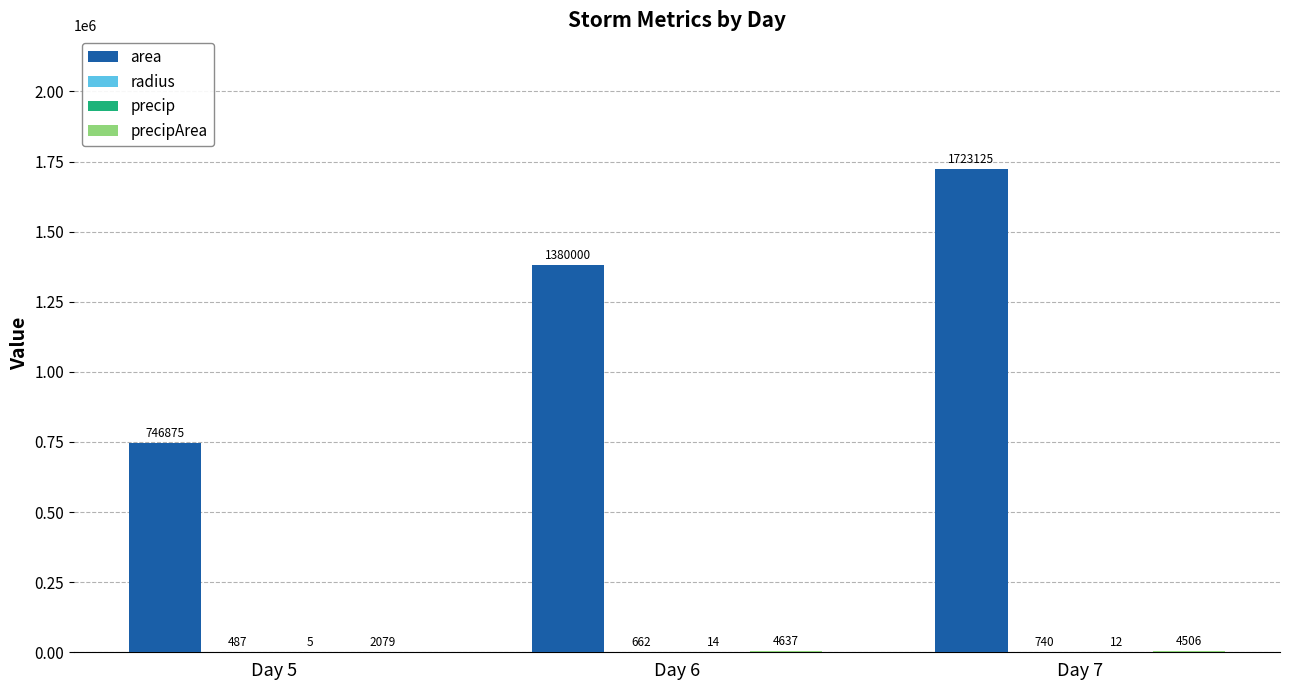

Which series has the largest range (max minus min)?

area